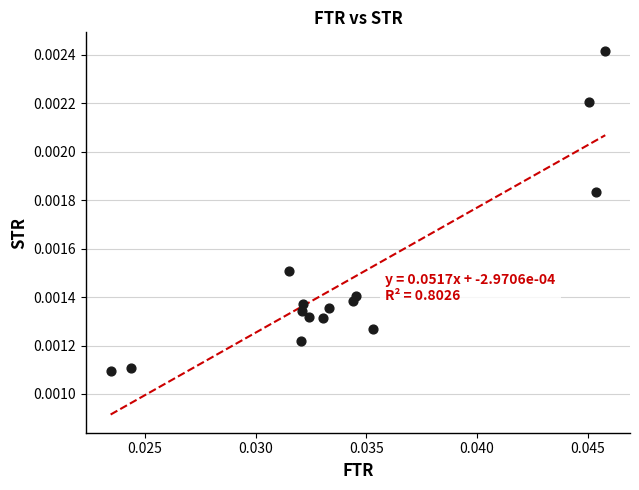

Count the number of points in this scatter plot.

15